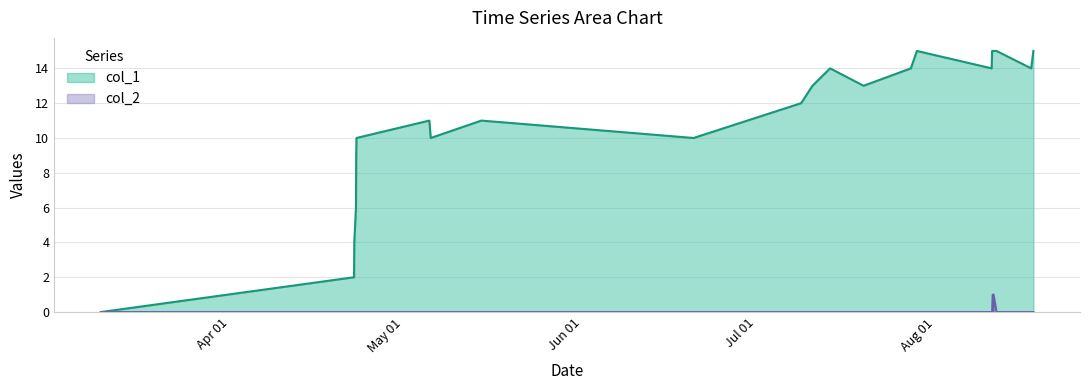

Does the chart have visible grid lines?

Yes